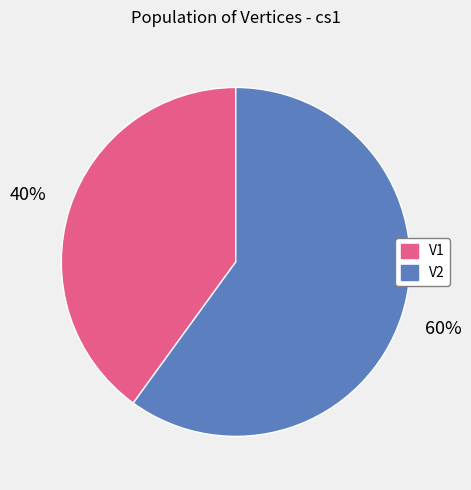

Does V2 represent more than half of the total?

Yes